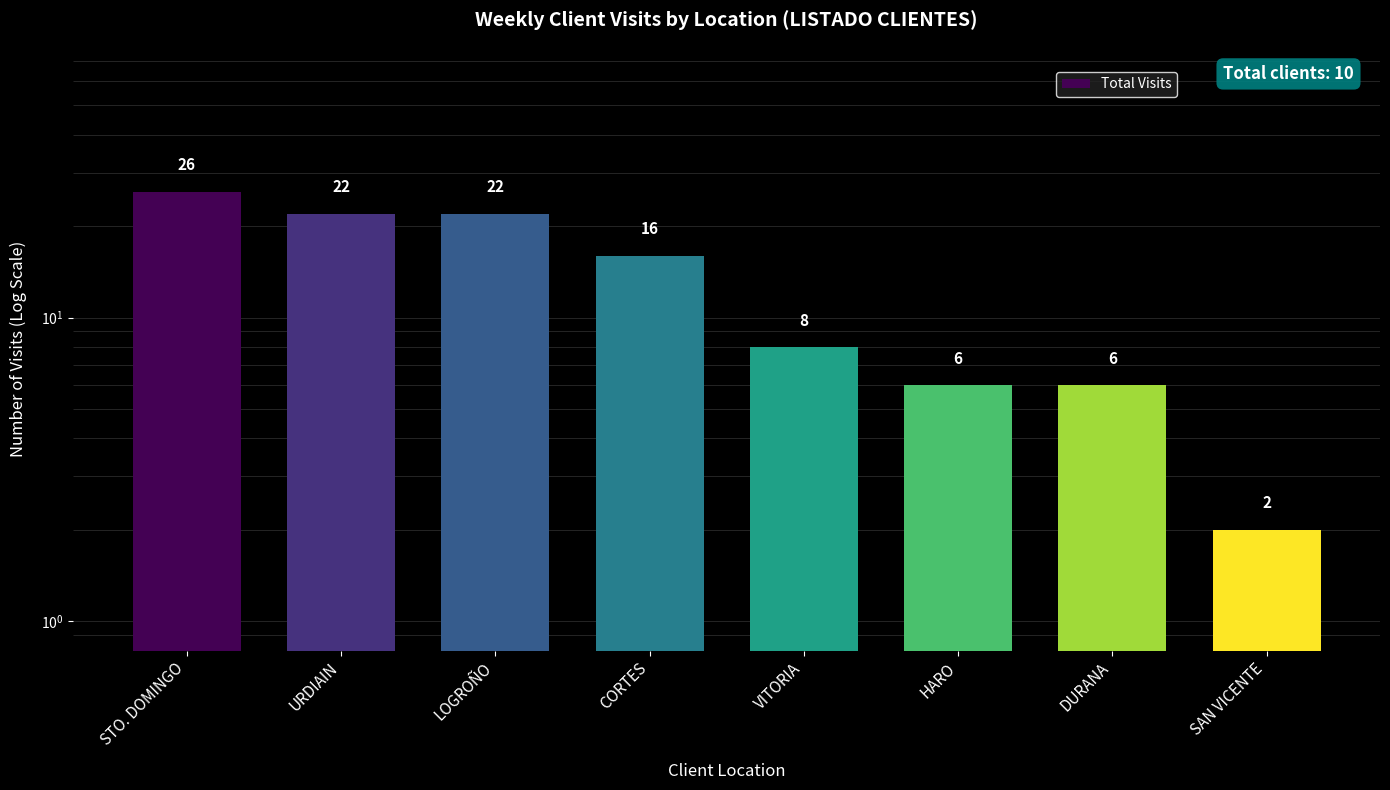

What is the label of the 2nd bar from the right?

DURANA